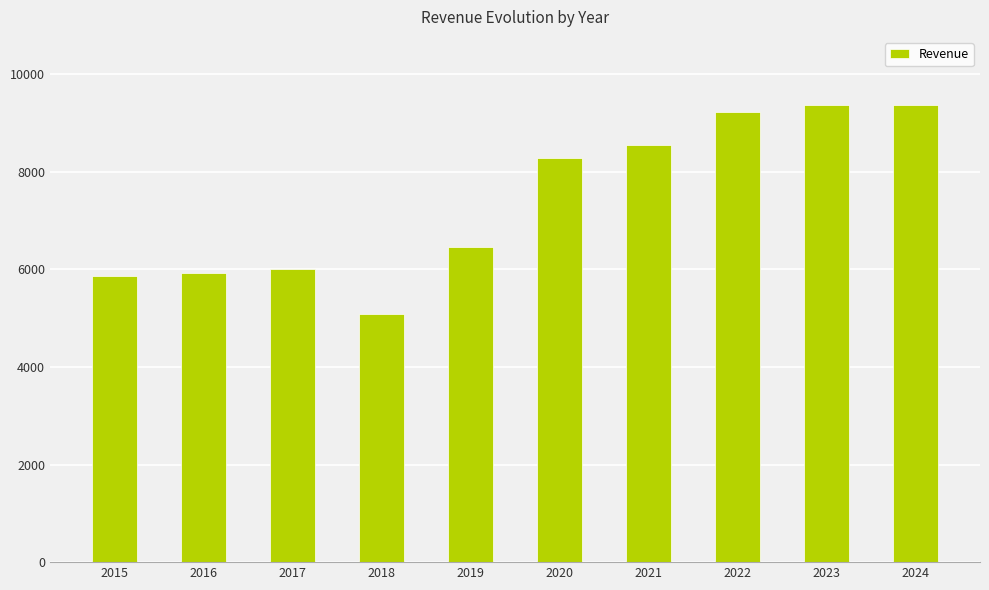

How many data points does each series have?

10